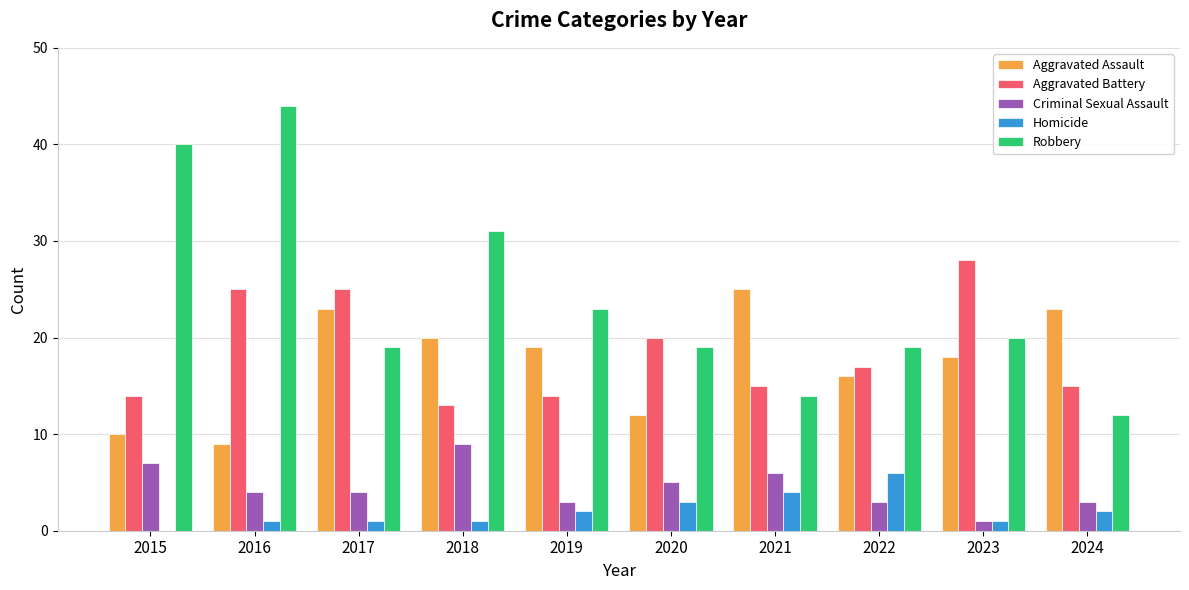

Where does the Aggravated Battery series first go above 17?

2016